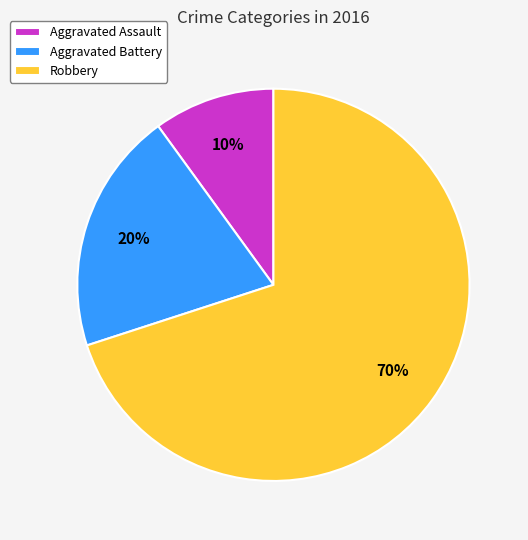

Count the number of slices in the pie.

3